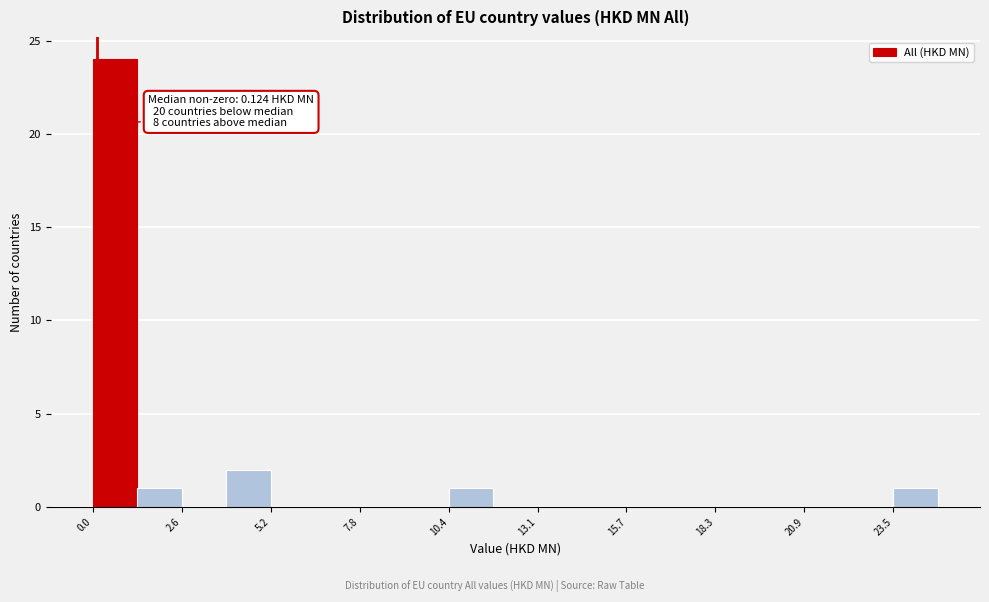

Read against the x-axis, roughly where is the centre of the tallest bar?

0.5